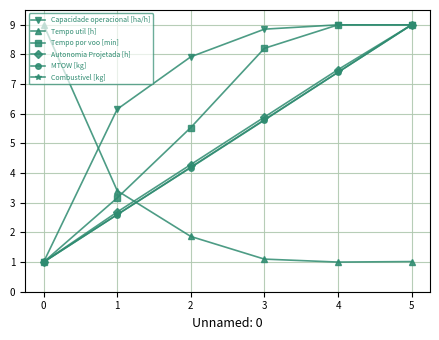

How many distinct data groups are displayed?

6